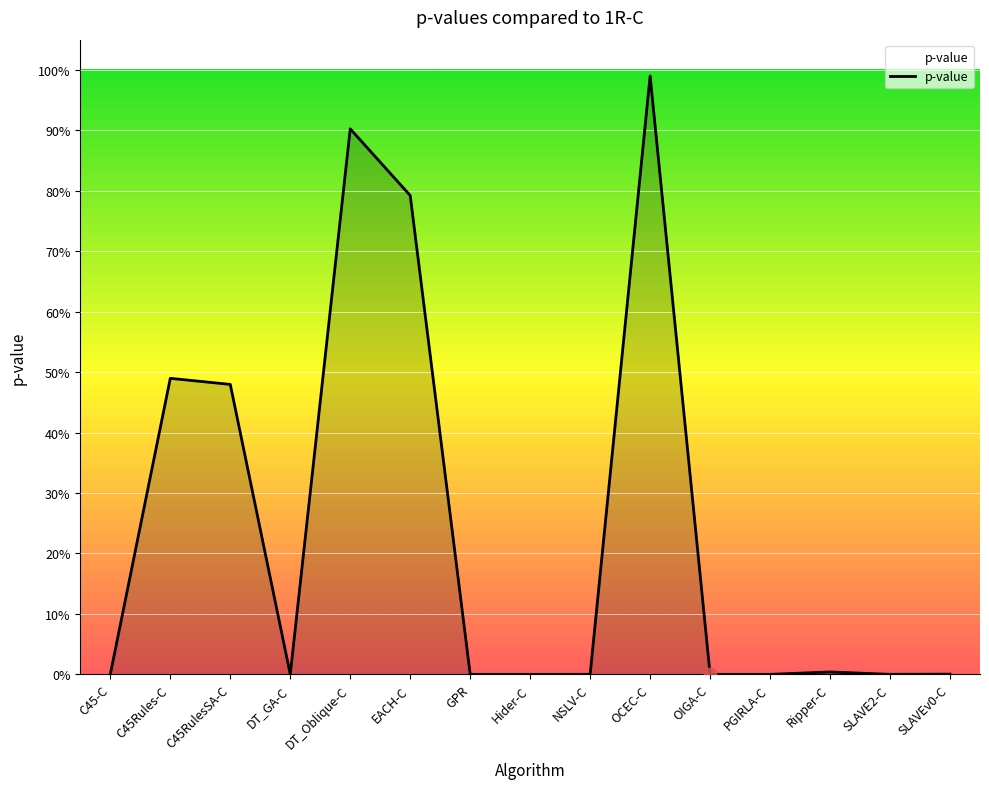

Between EACH-C and OCEC-C, which is larger?

OCEC-C